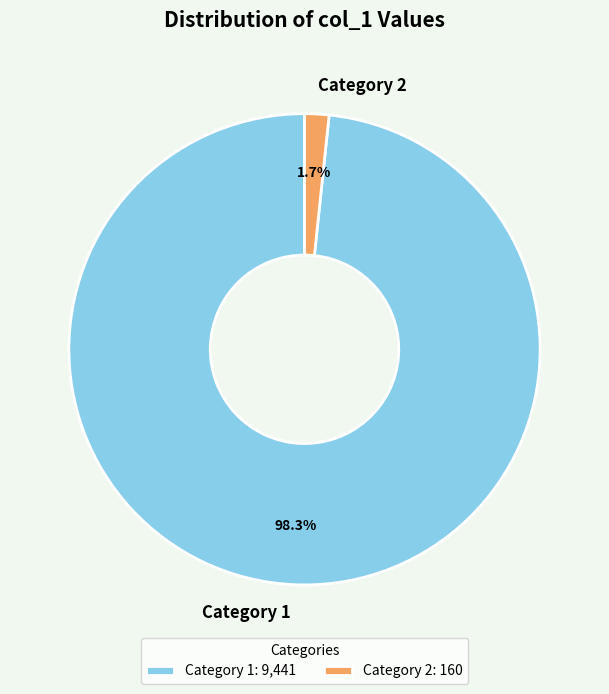

How many segments does this pie chart have?

2